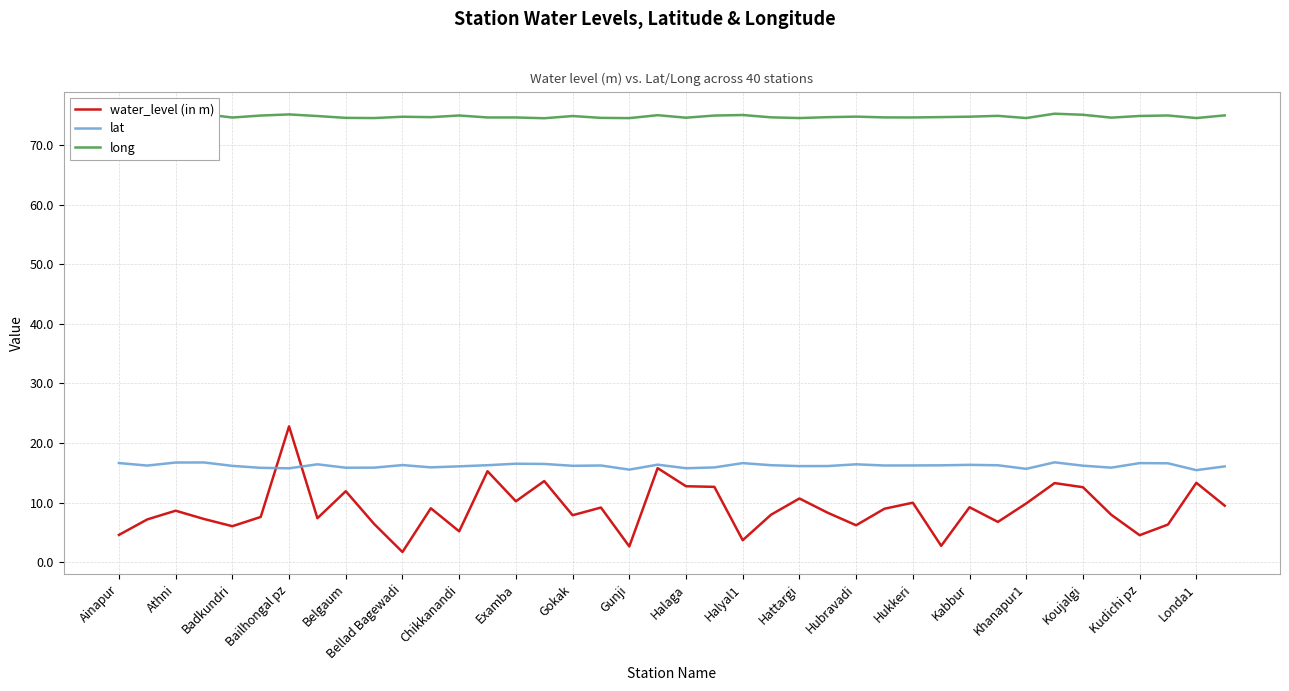

Which series has the largest total across all categories?

long